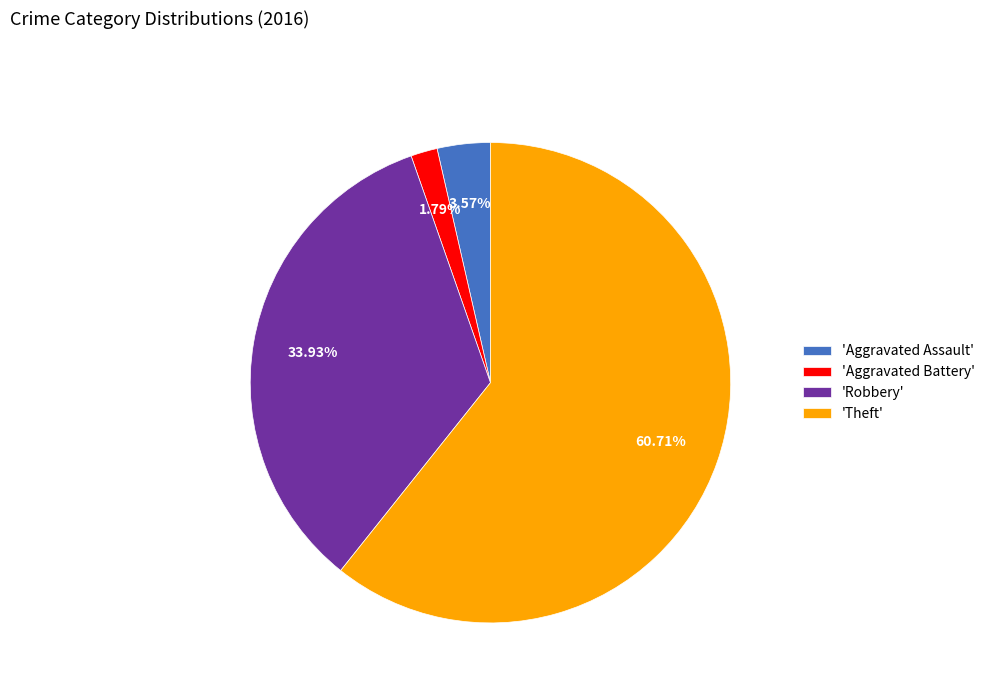

Rank the categories by value from highest to lowest.

'Theft', 'Robbery', 'Aggravated Assault', 'Aggravated Battery'